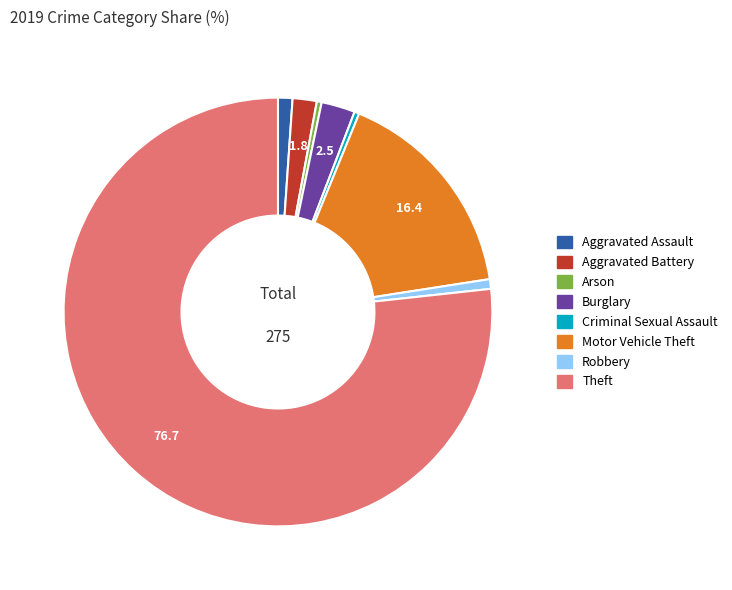

How many slices are in this pie chart?

8